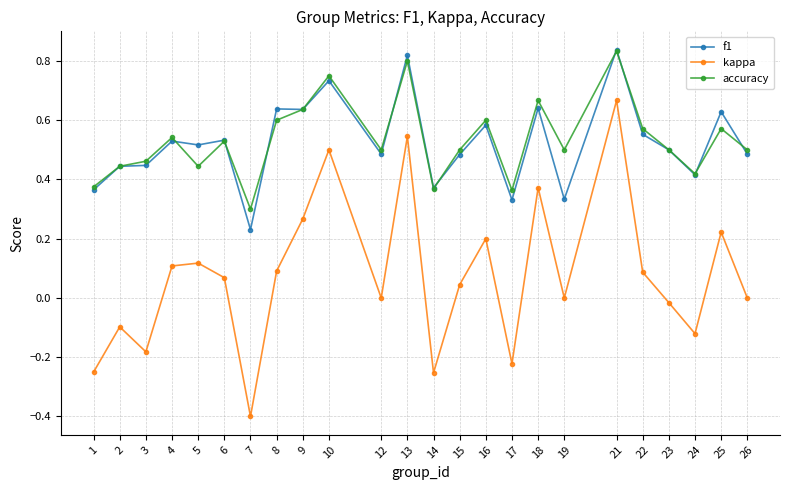

At which category is the sum across all series the highest?

21